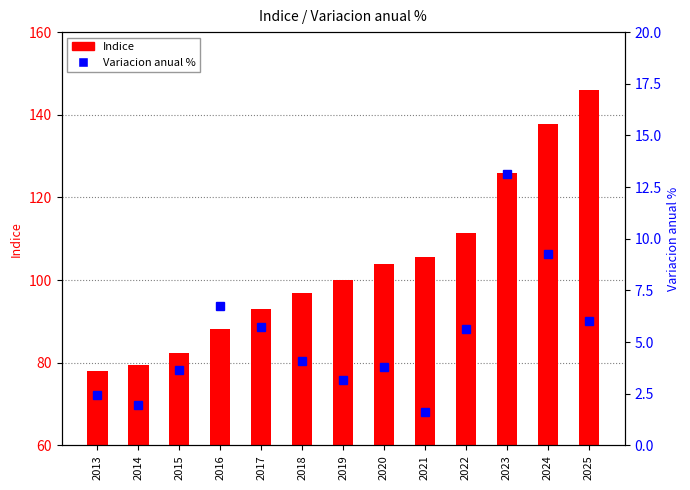

What is the difference between the Indice values at 2018 and 2025?

49.1